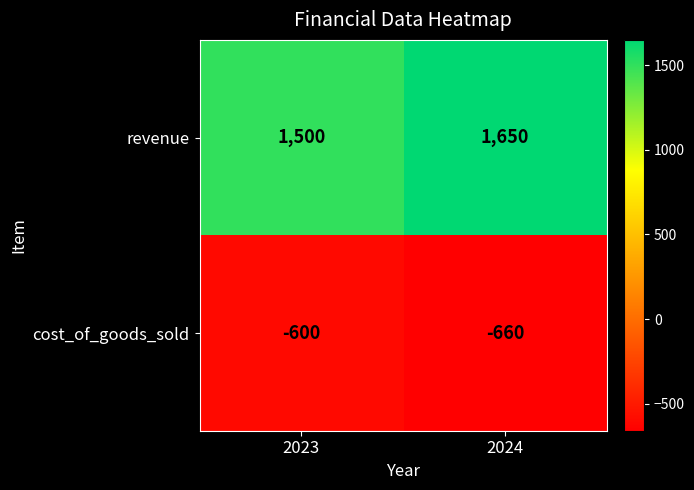

Count the number of categories in the chart.

2